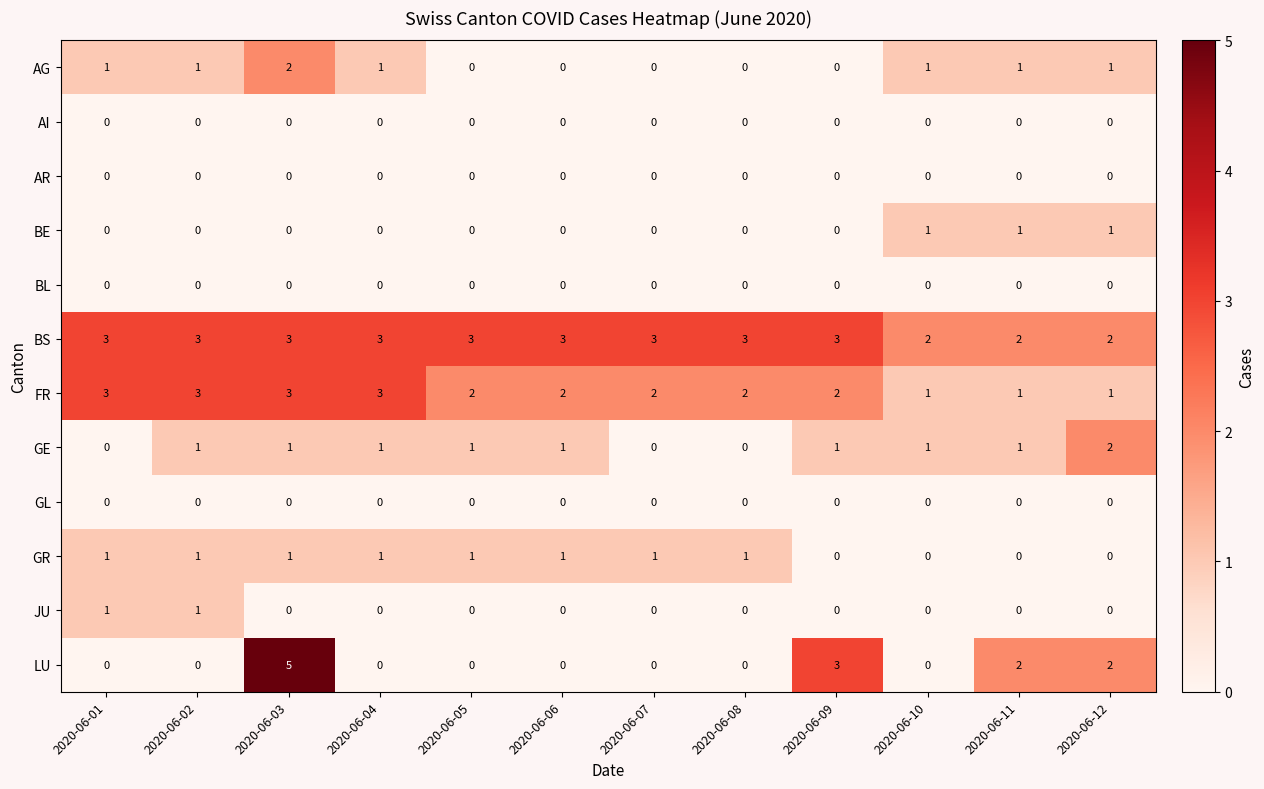

Count the BE values in the range 0 to 1.

12